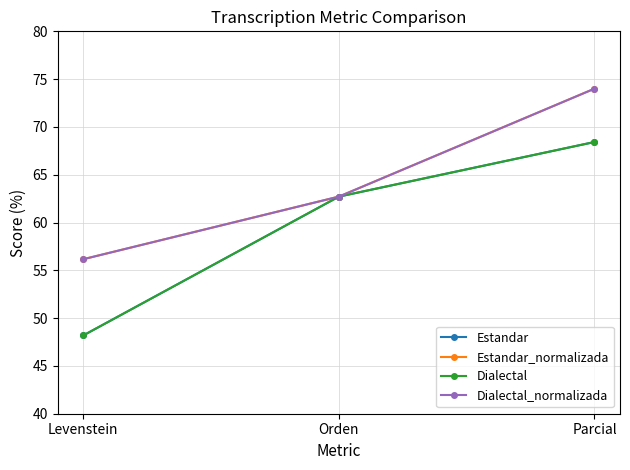

Which has a higher value, Parcial or Levenstein?

Parcial